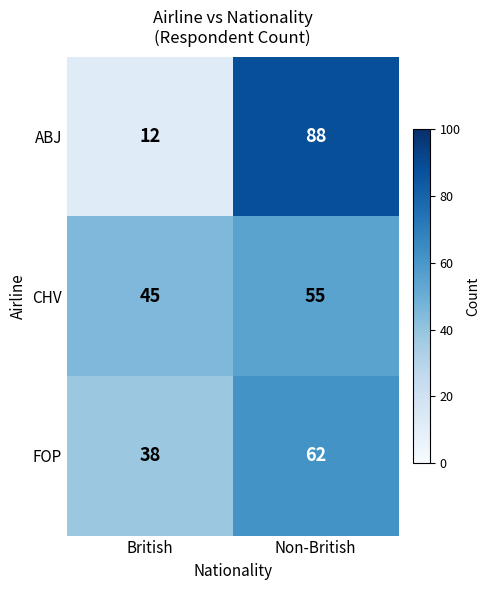

Reading left to right, list all the values displayed in this chart.

ABJ: British=12	Non-British=88
CHV: British=45	Non-British=55
FOP: British=38	Non-British=62